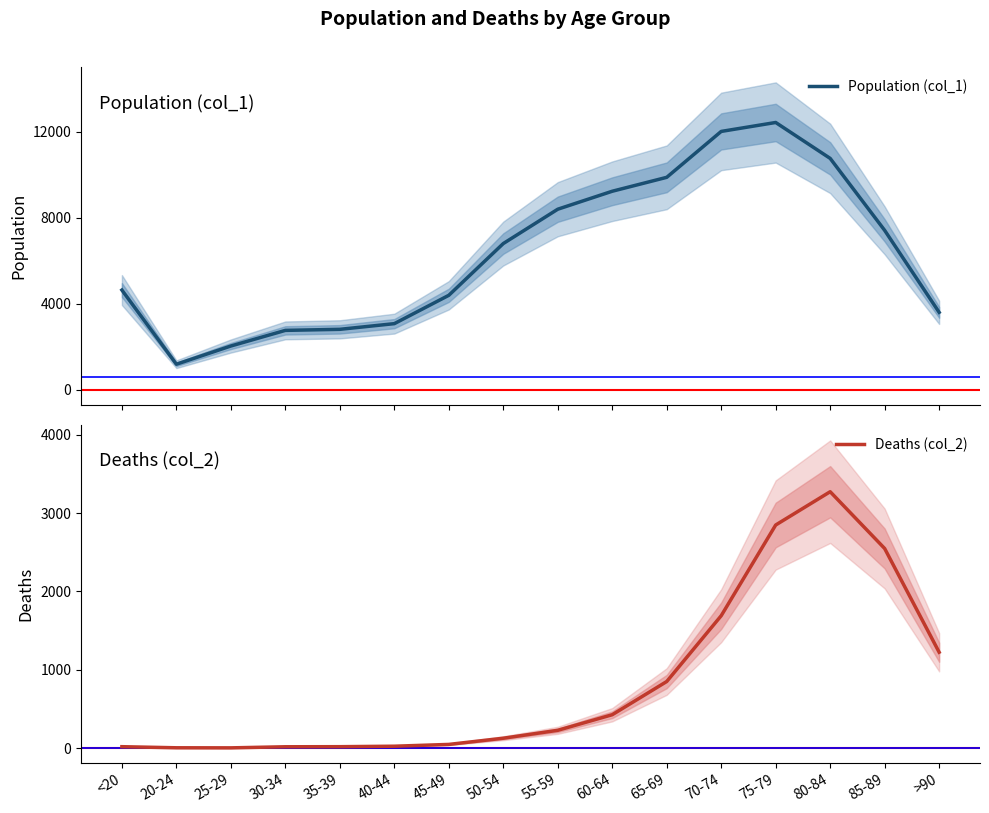

True or false: Population (col_1) and Deaths (col_2) intersect in this chart.

False